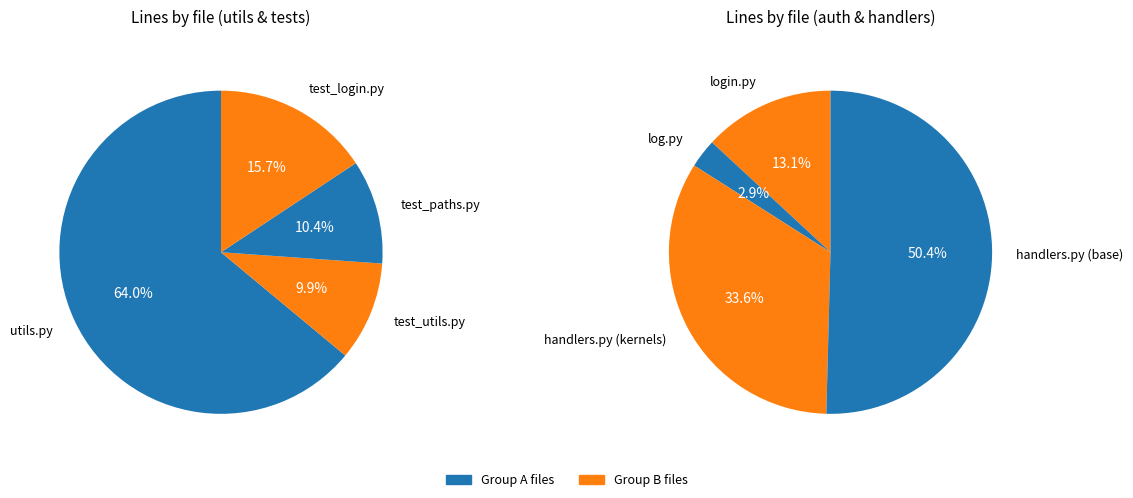

Which category has the smallest portion of the pie?

log.py